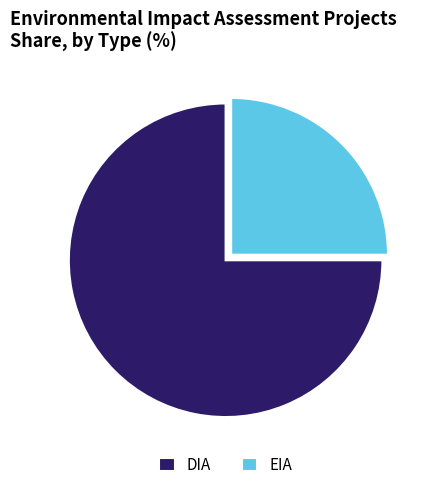

Rank the categories by value from lowest to highest.

EIA, DIA